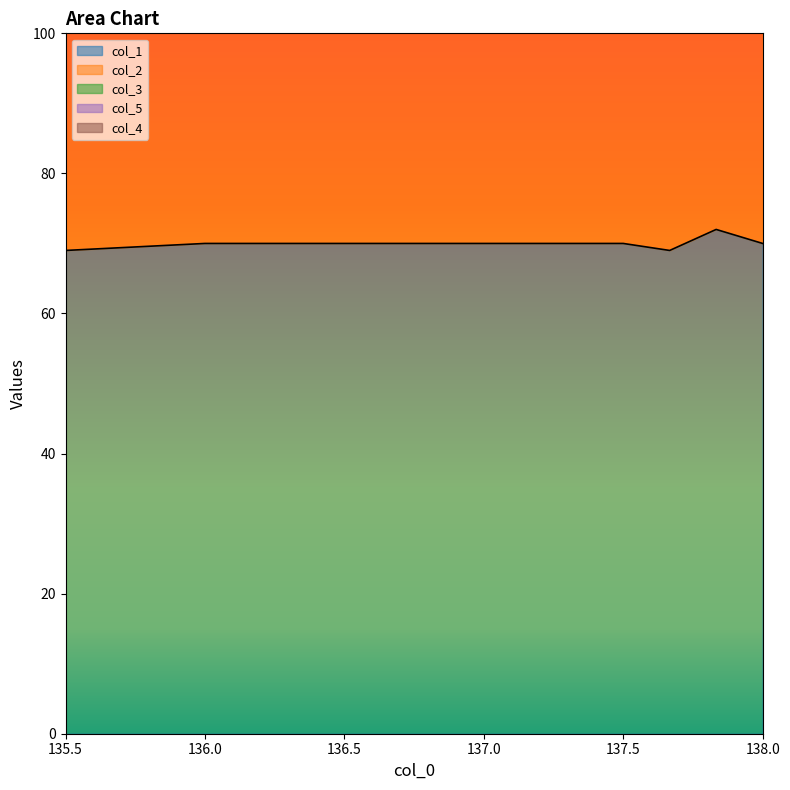

Is the value of col_5 at 137.8333333 greater than the value of col_2 at 136.0?

No